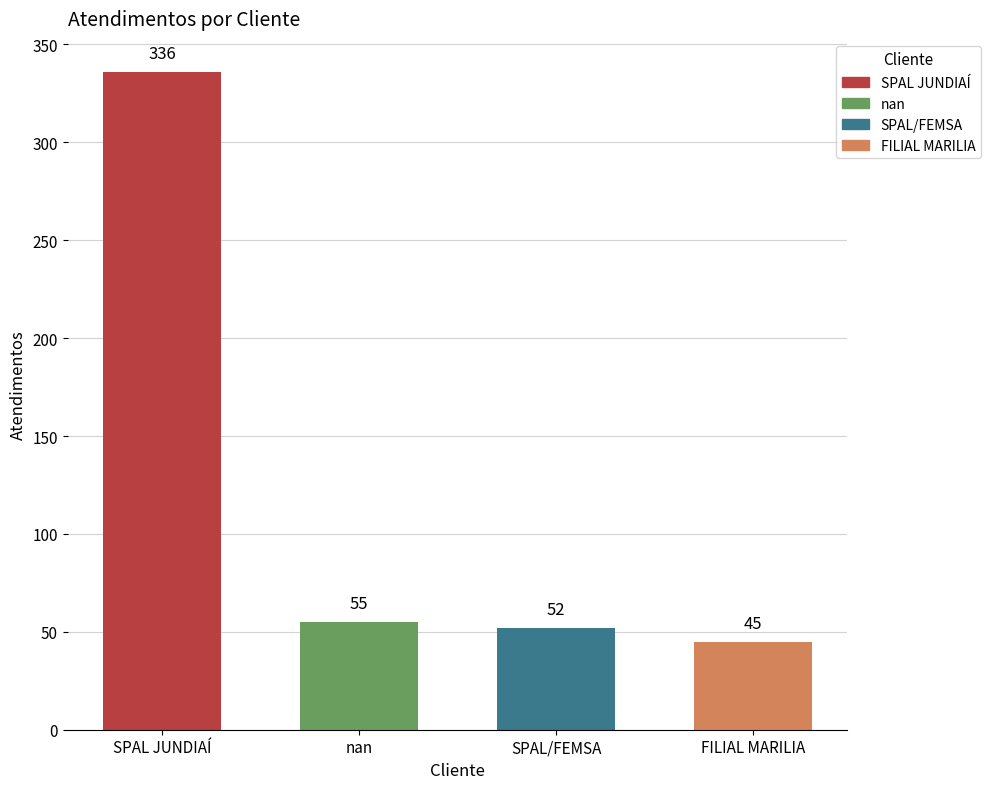

Reading right to left, extract all data points from this chart.

45	52	55	336